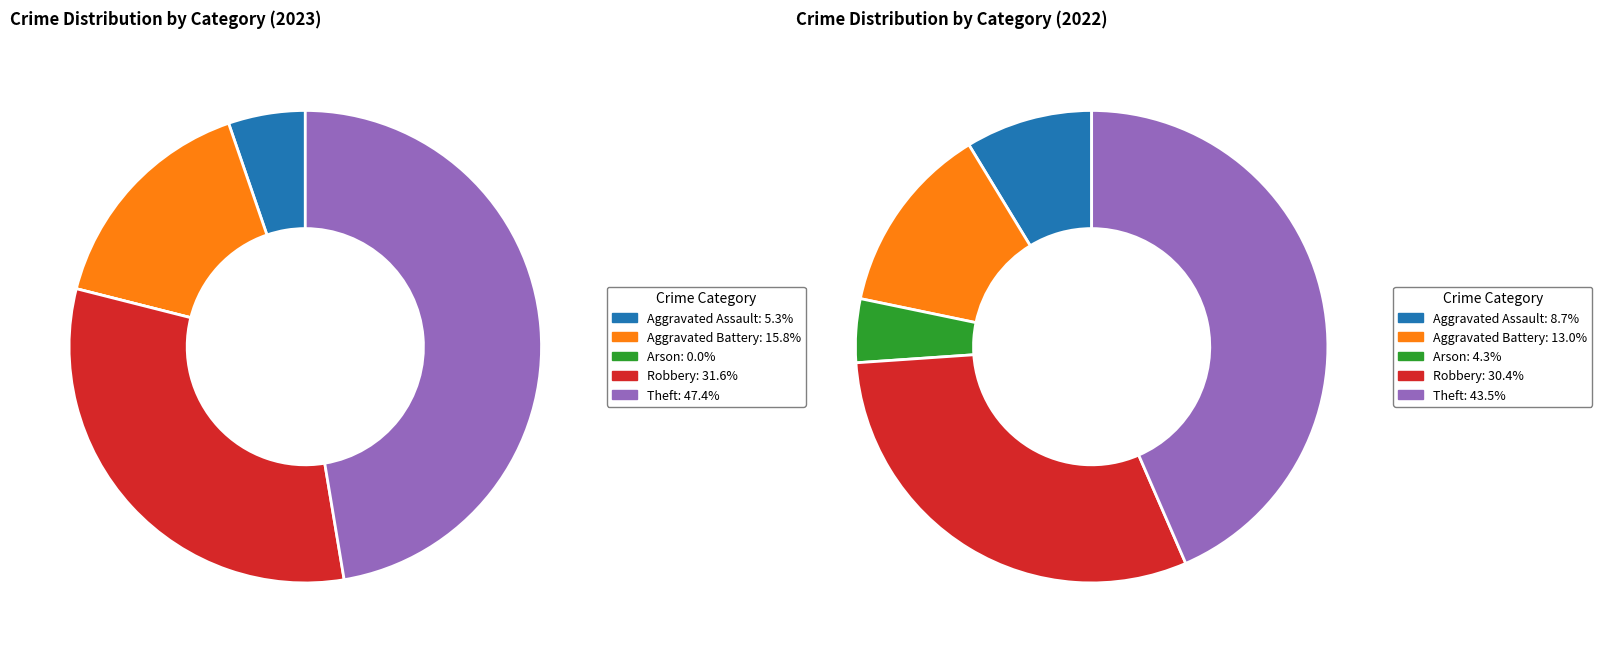

Does any single category account for the majority?

No